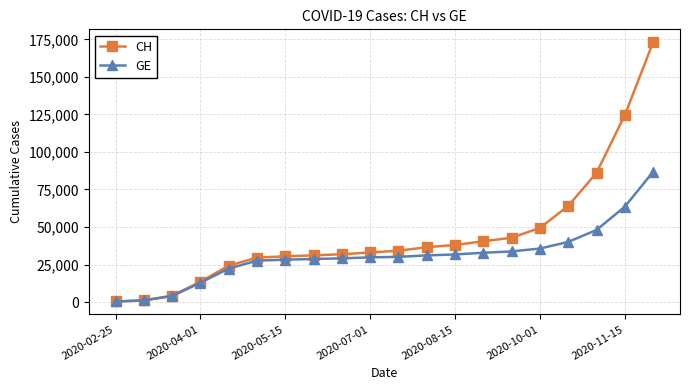

Which series has the largest total across all categories?

CH